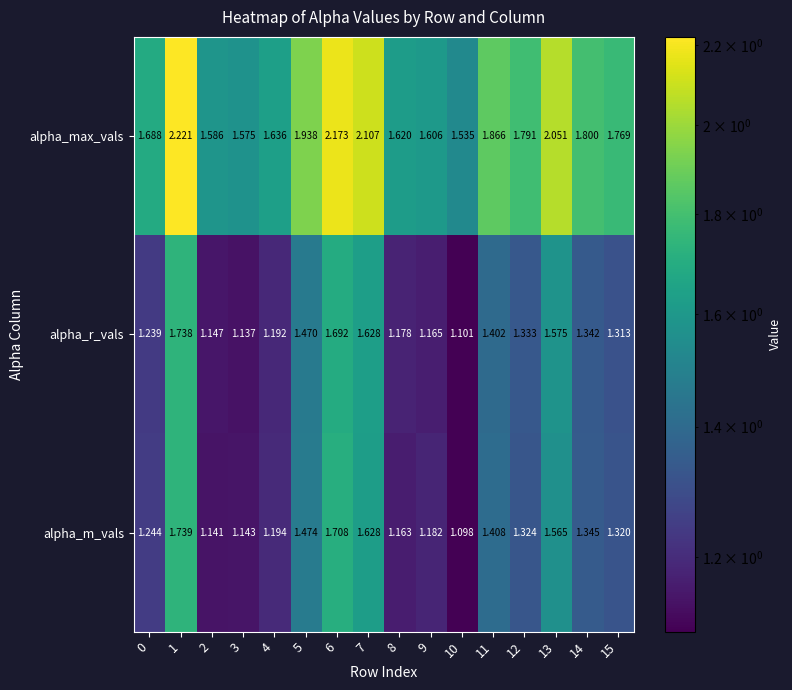

What is the spread (max minus min) of values at 6?

0.5